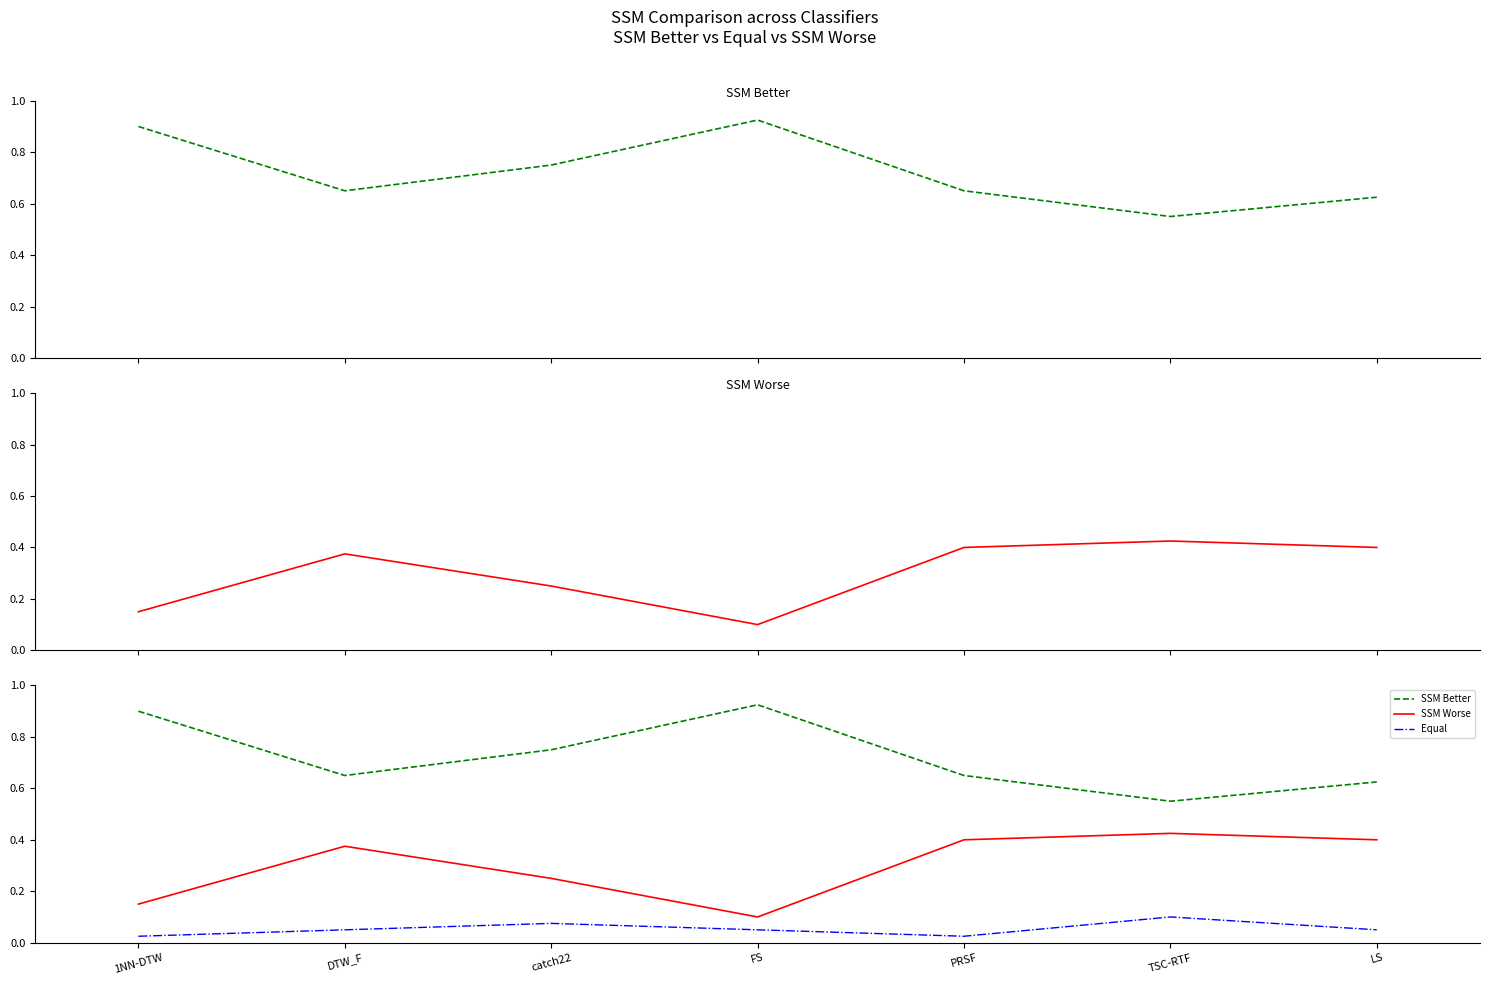

What are all the series names shown in the legend?

SSM Better, SSM Worse, Equal